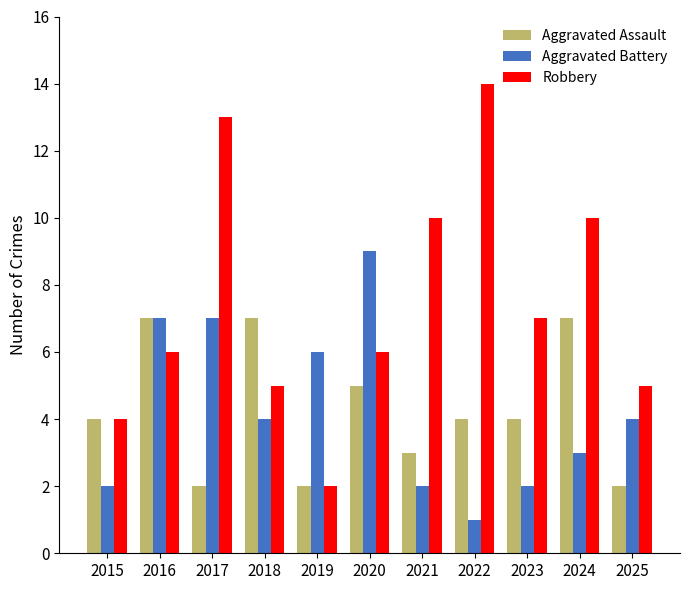

At which category does the chart reach its peak across all series?

2022